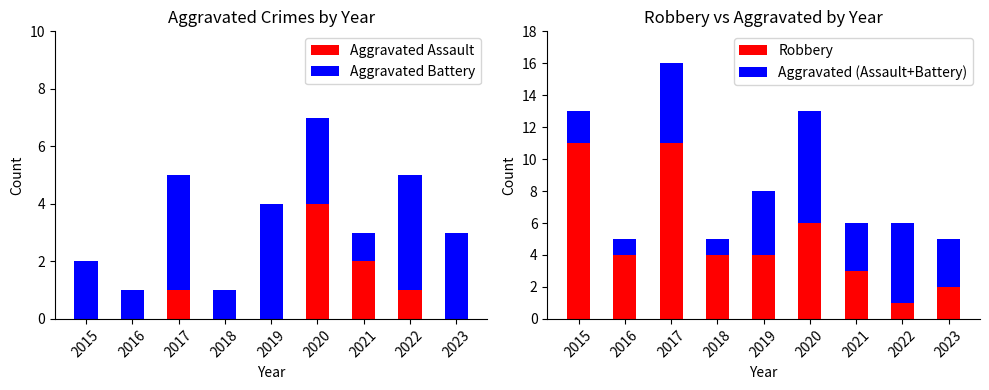

Is the value of Aggravated Battery at 2020 greater than the value of Aggravated (Assault+Battery) at 2016?

Yes